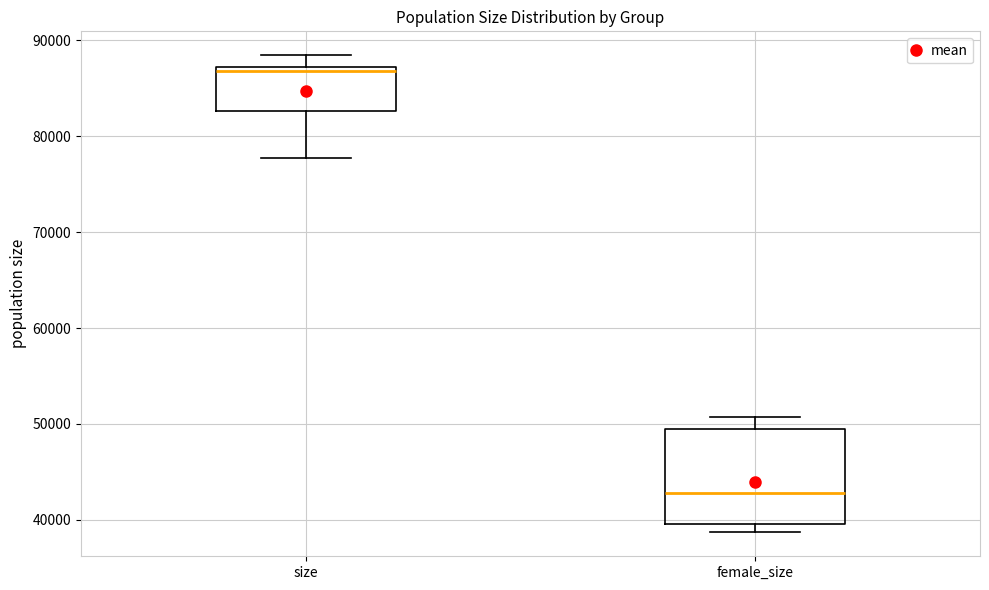

Which box has the highest median line?

size